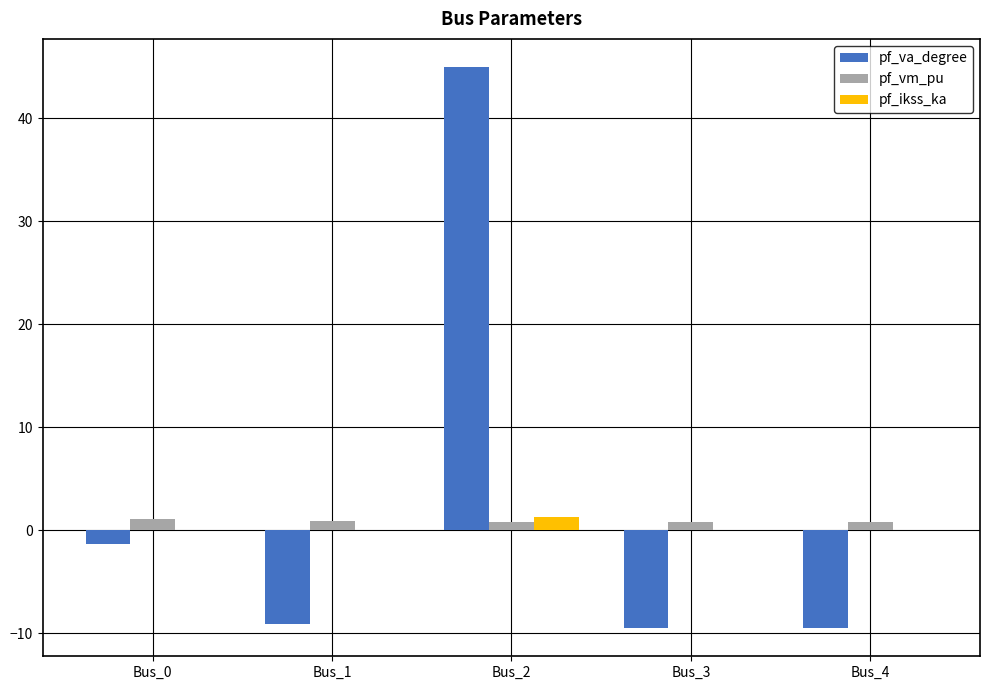

At which category does the chart reach its peak across all series?

Bus_2